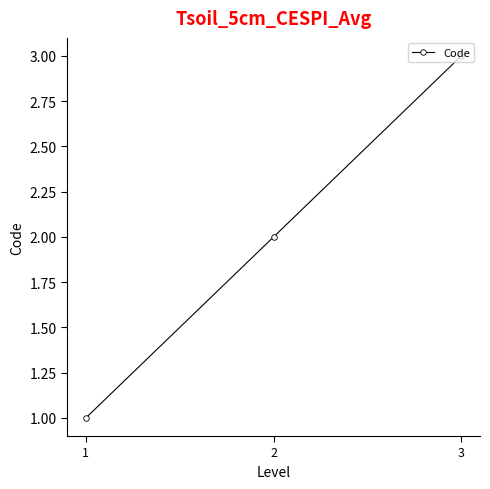

What is the sum of all values?

6